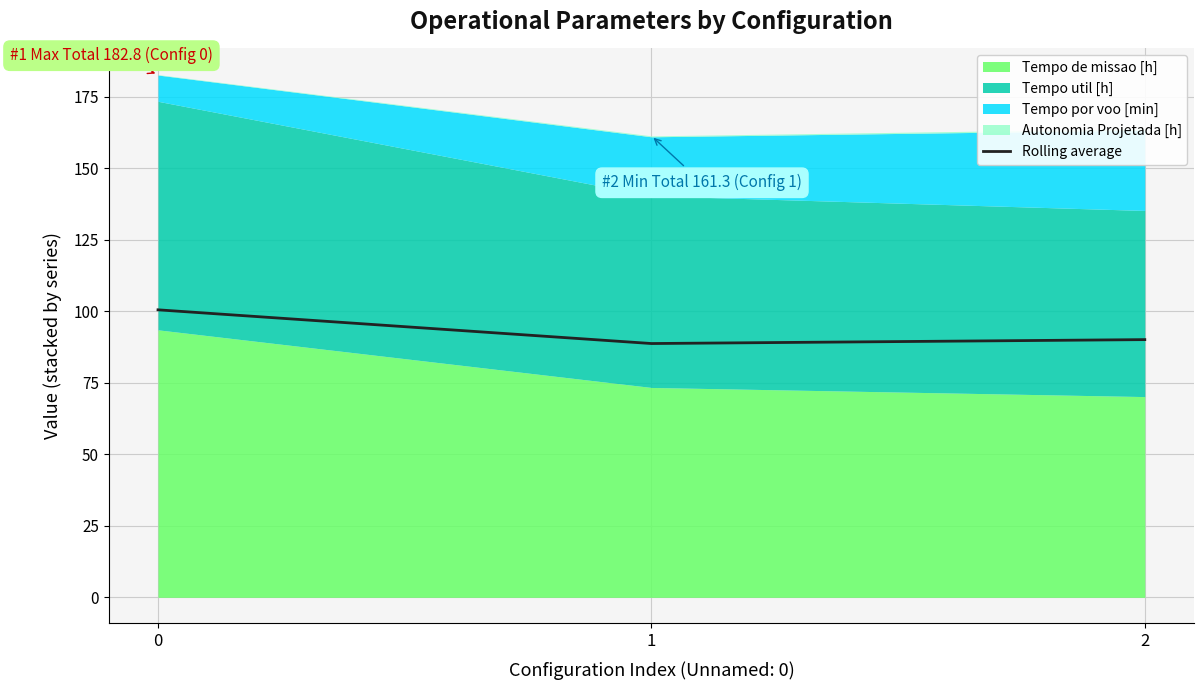

Count the number of categories in the chart.

3